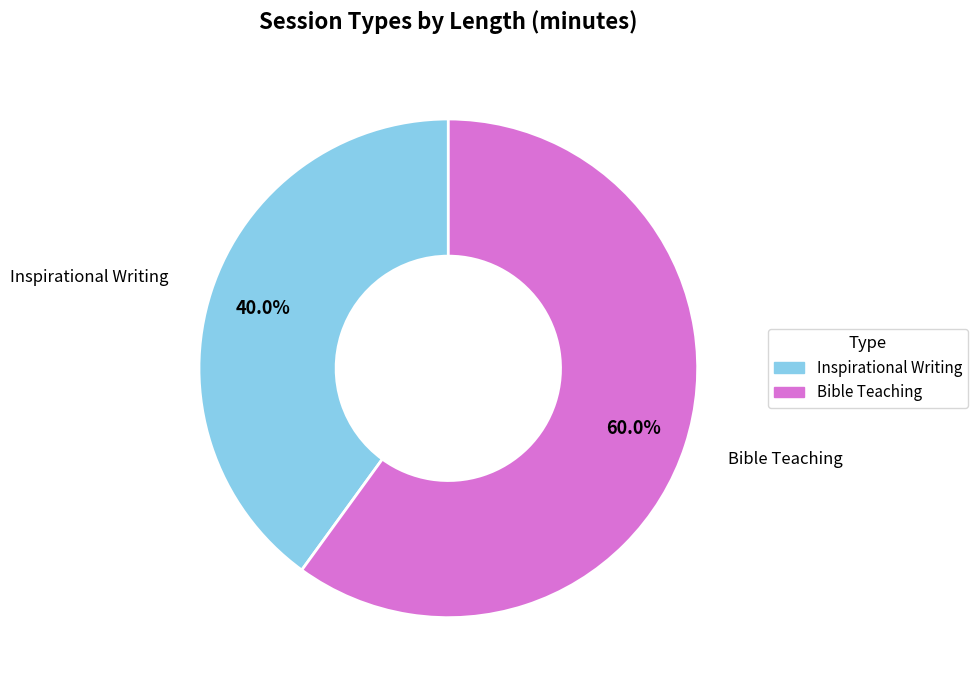

To the nearest percent, what portion does Inspirational Writing represent?

40%